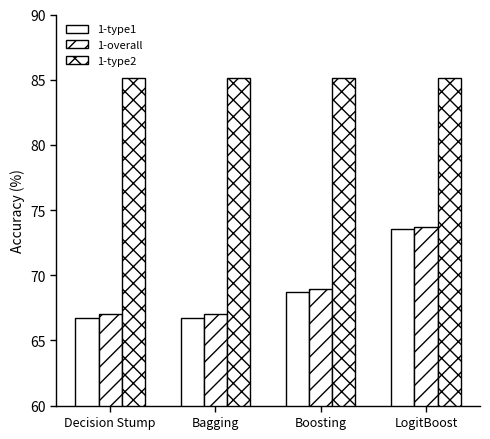

How many data points in 1-type1 are less than 68?

2